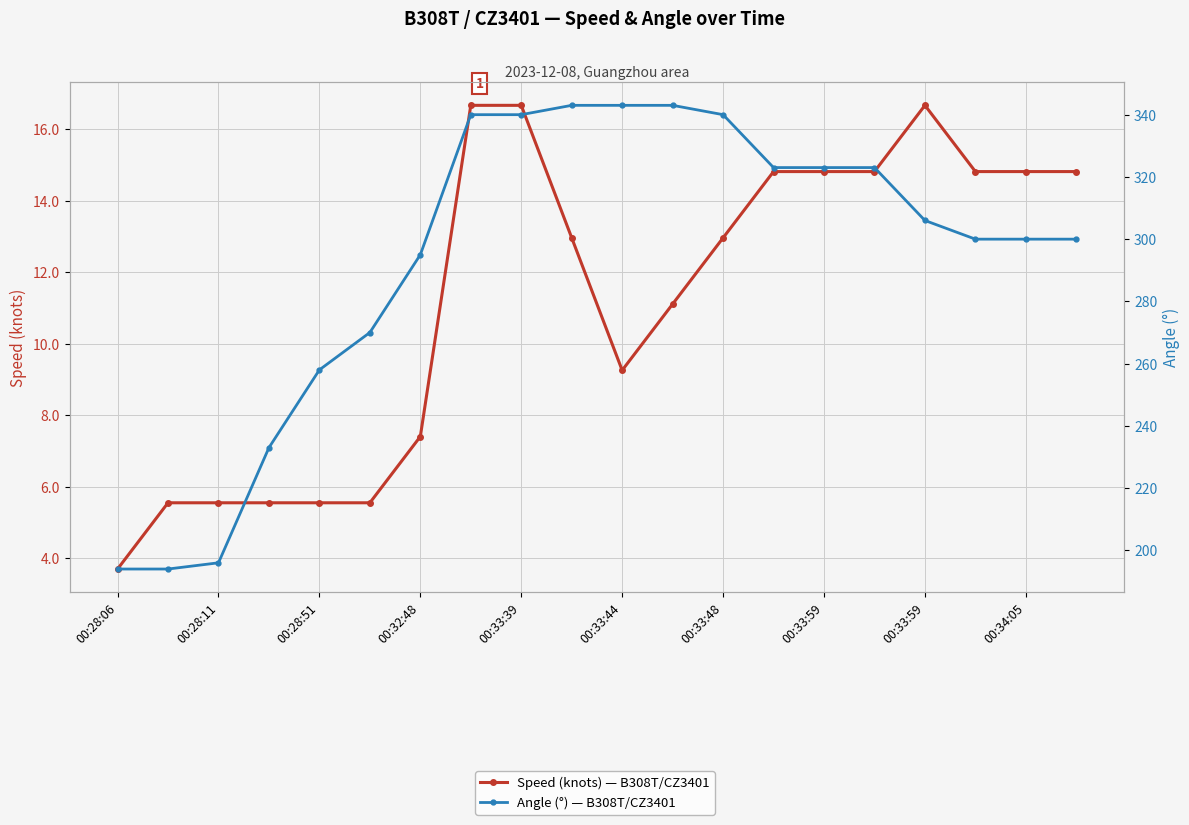

True or false: Speed (knots) — B308T/CZ3401 and Angle (°) — B308T/CZ3401 cross at least once.

False